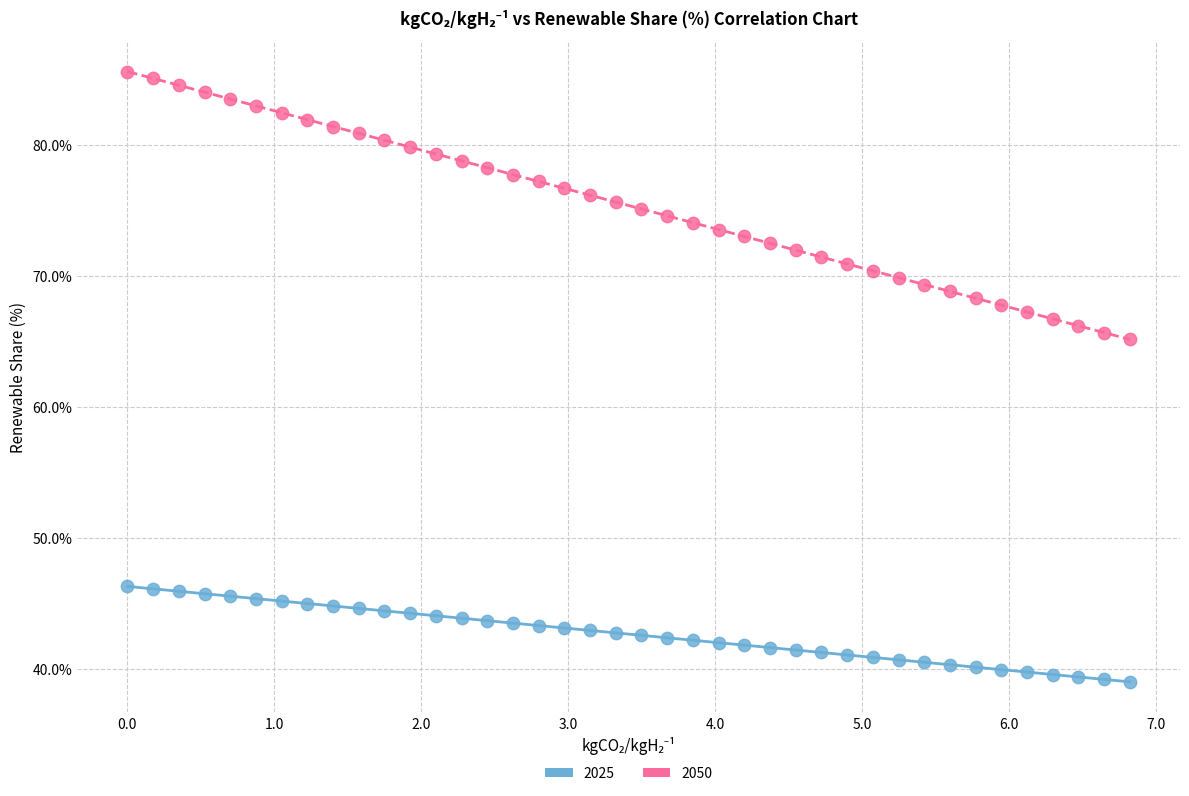

Which series contains the highest Y value?

2050